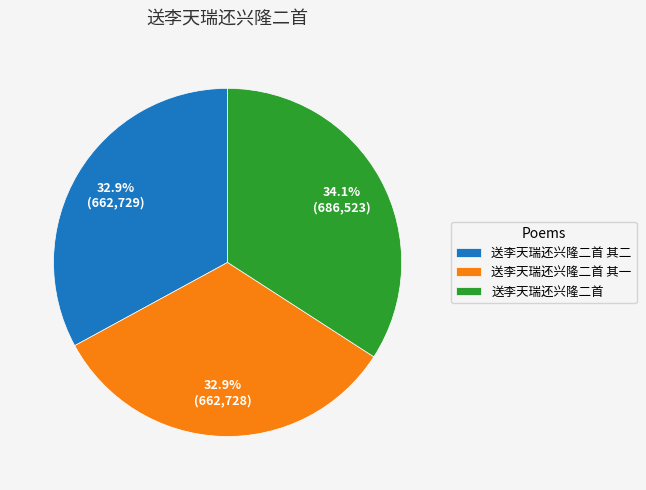

Does any single category account for the majority?

No